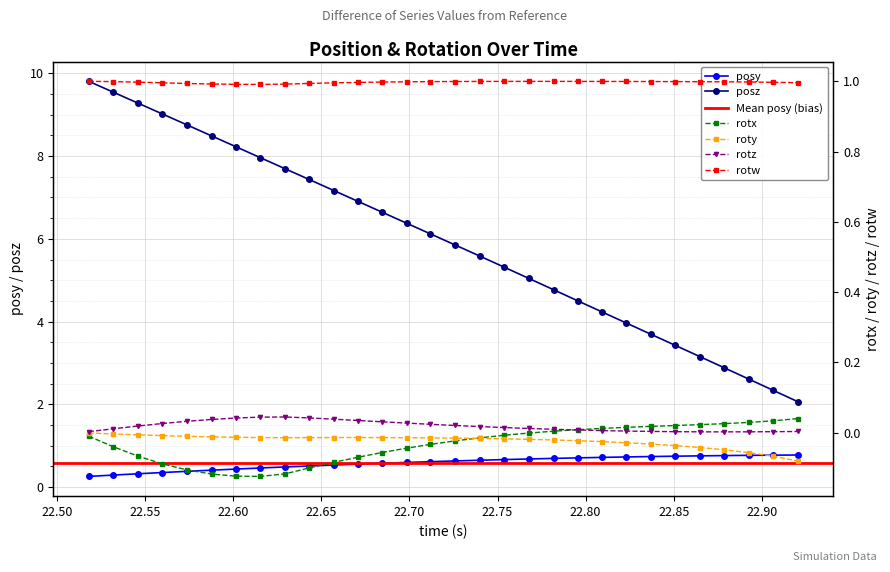

How many posy values are between 0 and 1?

30